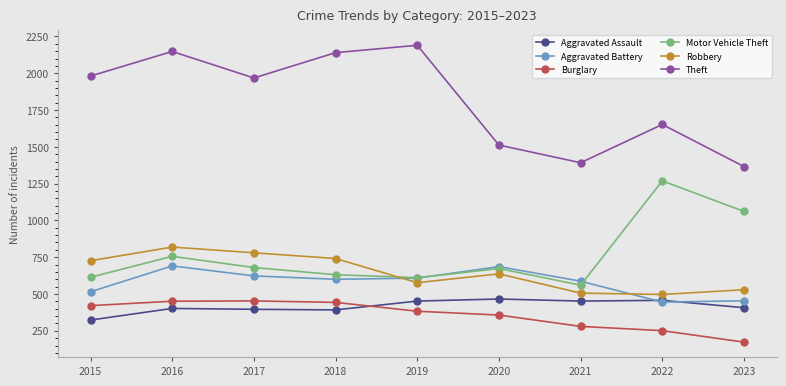

What is the value of the Aggravated Battery point at the 4th from the left?

600